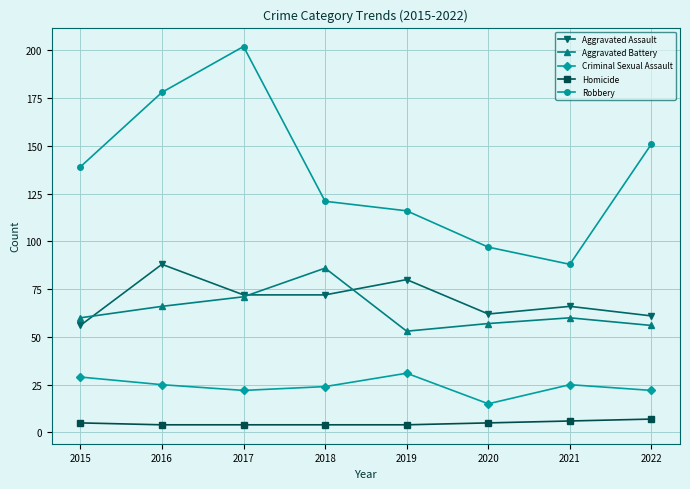

Is the value of Robbery at 2022 greater than the value of Criminal Sexual Assault at 2018?

Yes